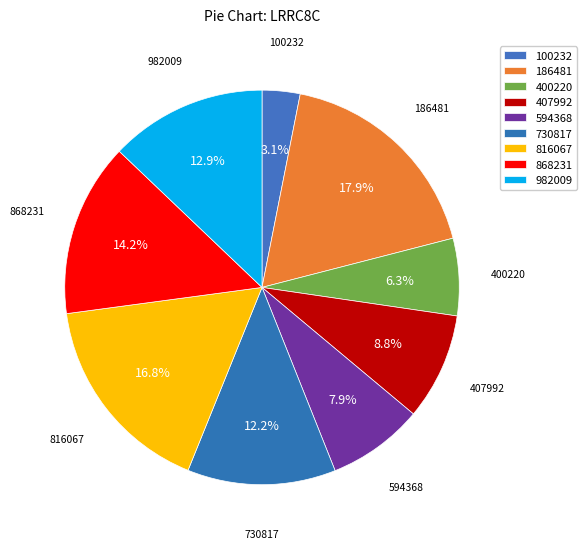

How many slices are in this pie chart?

9